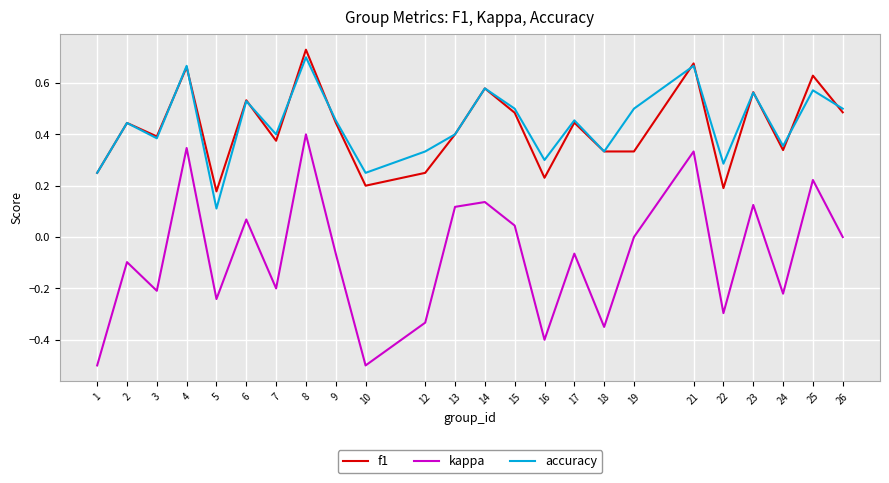

Which series has the widest spread of values?

kappa